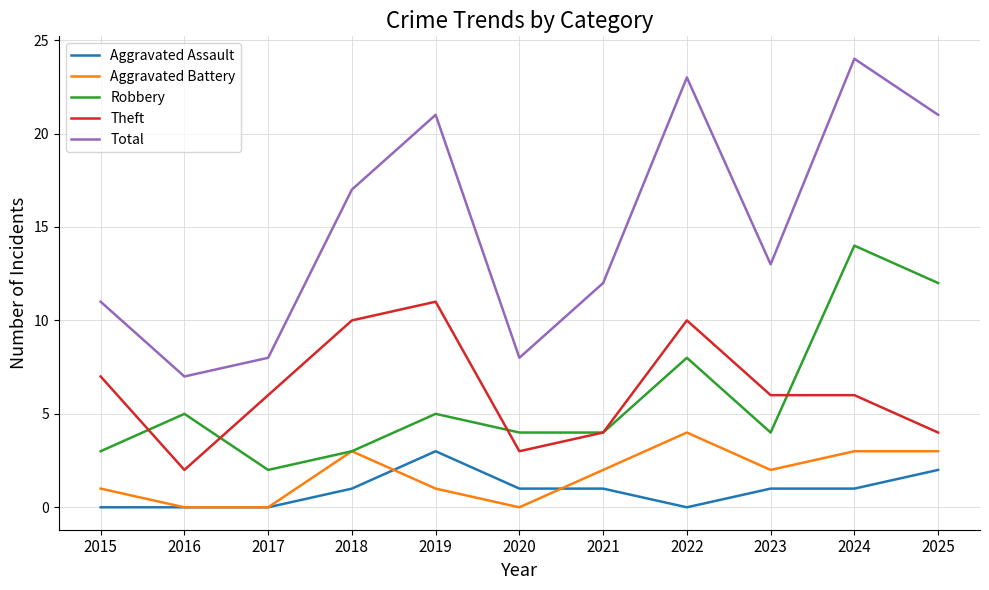

How many values in the Total series are below 13?

5